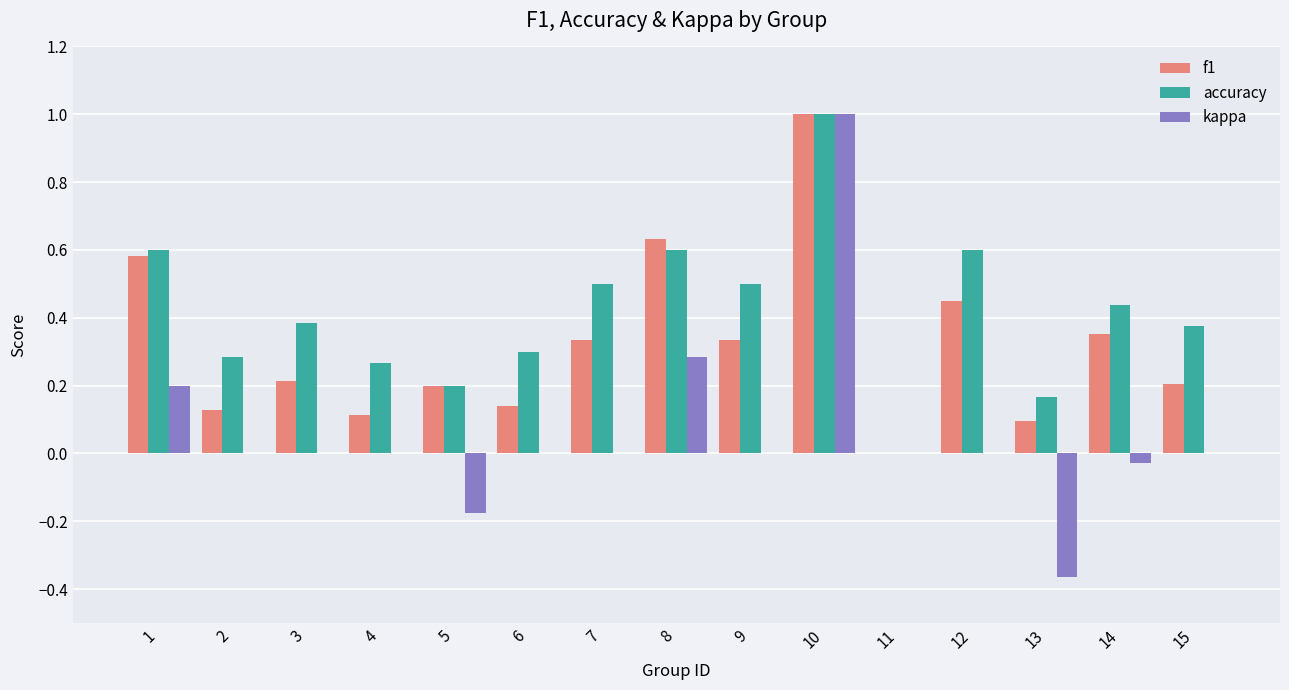

The kappa series shows 0.0 at 2. True or false?

True